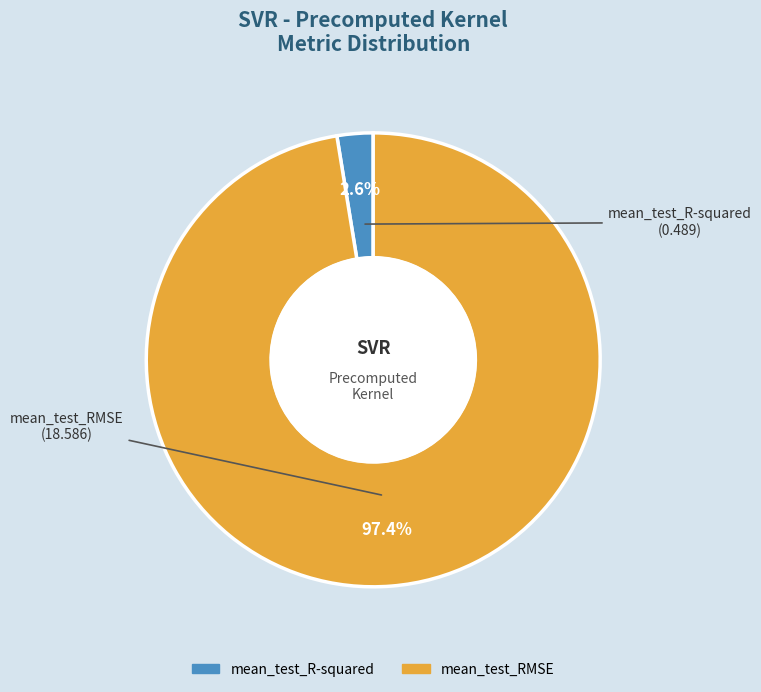

Combined, what portion of the pie is mean_test_RMSE and mean_test_R-squared?

100.0%